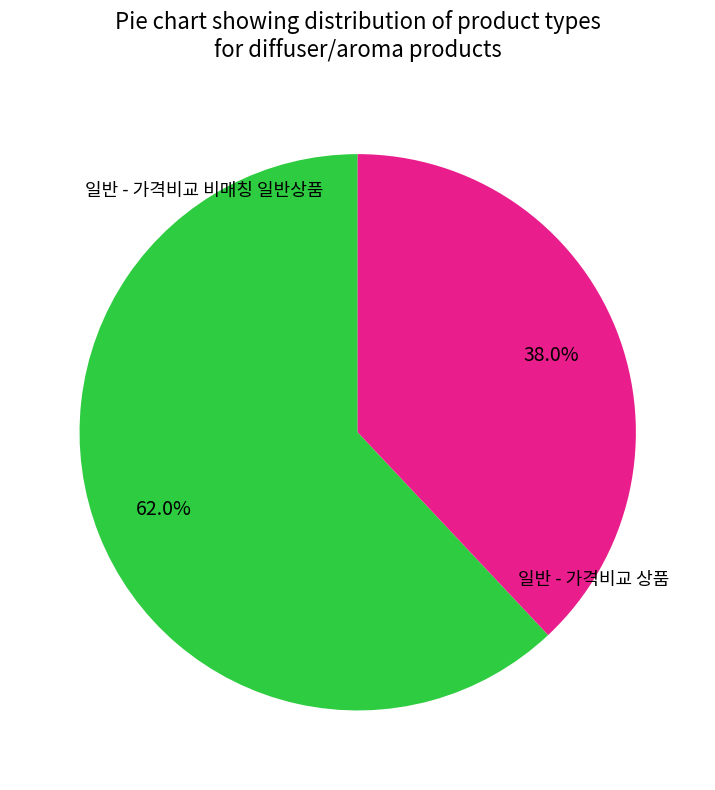

To the nearest percent, what percentage of the pie is 일반 - 가격비교 상품?

62%